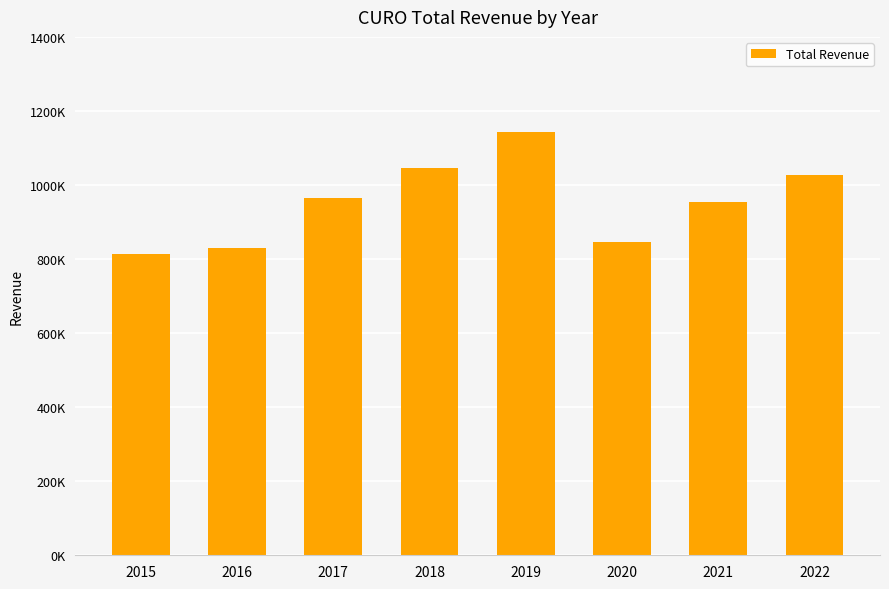

Does the chart contain any negative values?

No